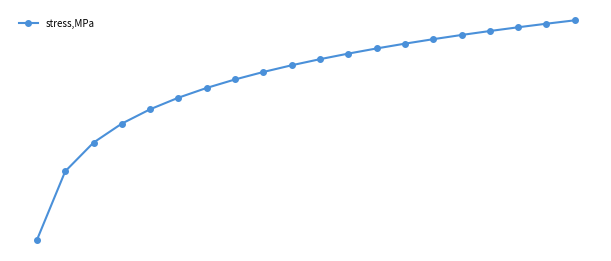

True or false: the data has more than 0 interior local peaks.

False